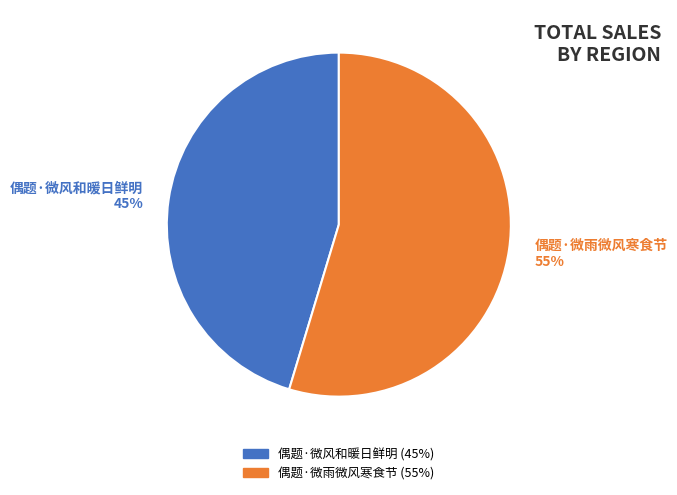

Combined, do 偶题·微风和暖日鲜明 and 偶题·微雨微风寒食节 account for over 50%?

Yes